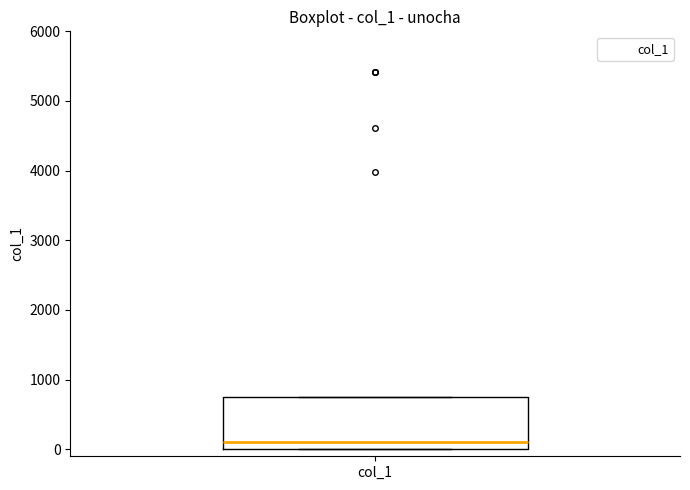

Transcribe this box plot: give where the median line is, the range the box spans, and where the two whiskers end, as read against the y-axis. The values are not printed on the chart, so give them approximately, as read against the axis.

median 100, box 0 to 800, whiskers 0 to 800